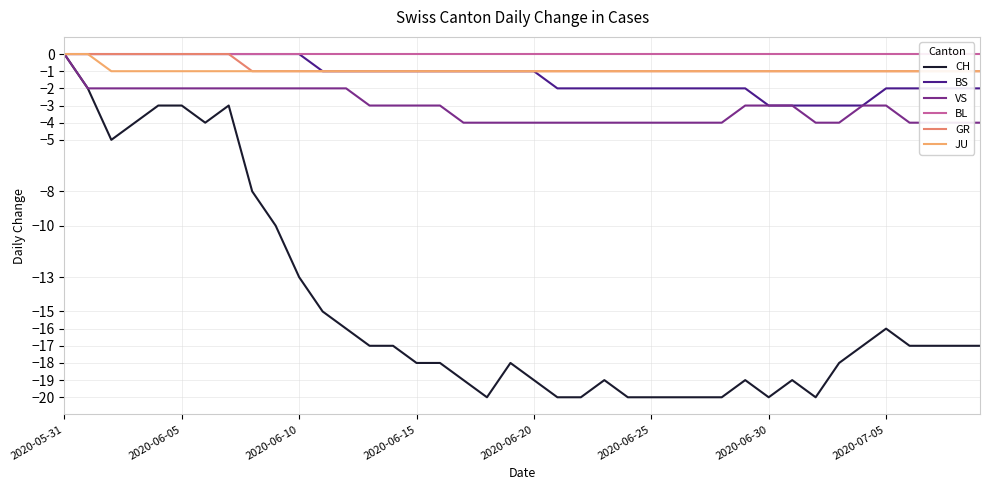

At how many categories does at least one series exceed -1?

40